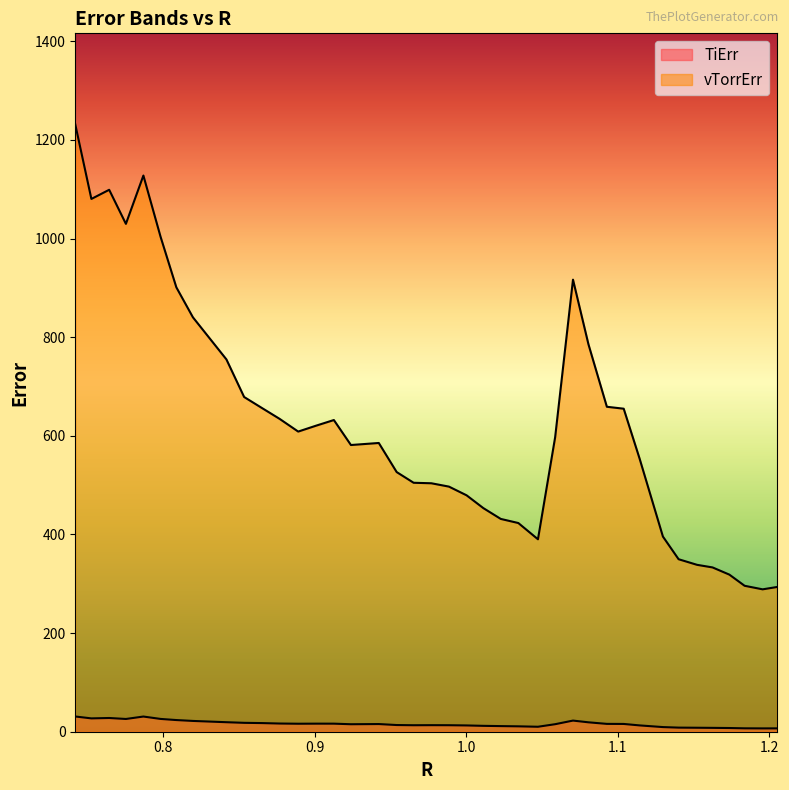

What is the value of the vTorrErr point at the 40th from the left?

293.4